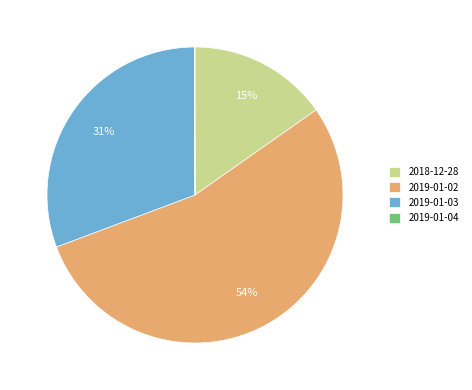

To the nearest percent, what is the average slice percentage?

25%